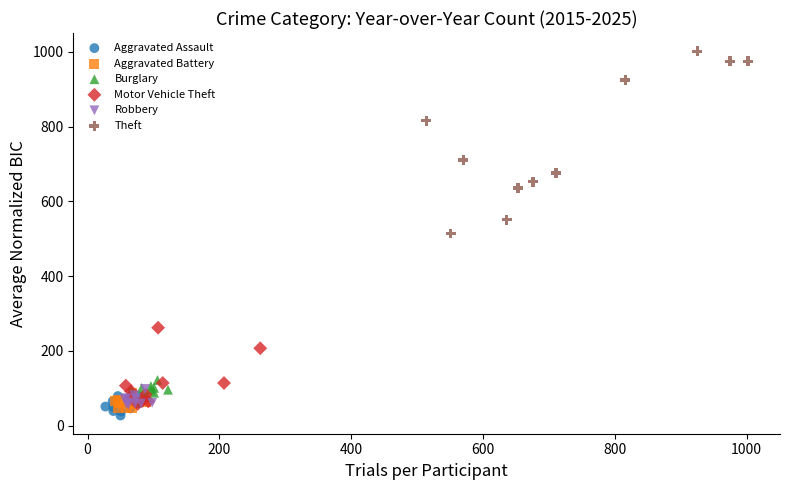

Which series reaches the minimum Y coordinate?

Aggravated Assault